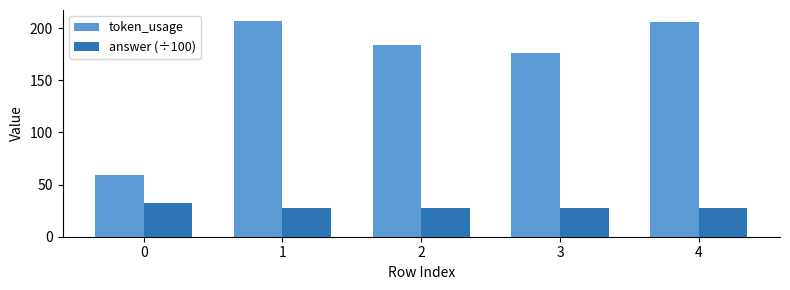

The token_usage series shows 59 at 0. True or false?

True